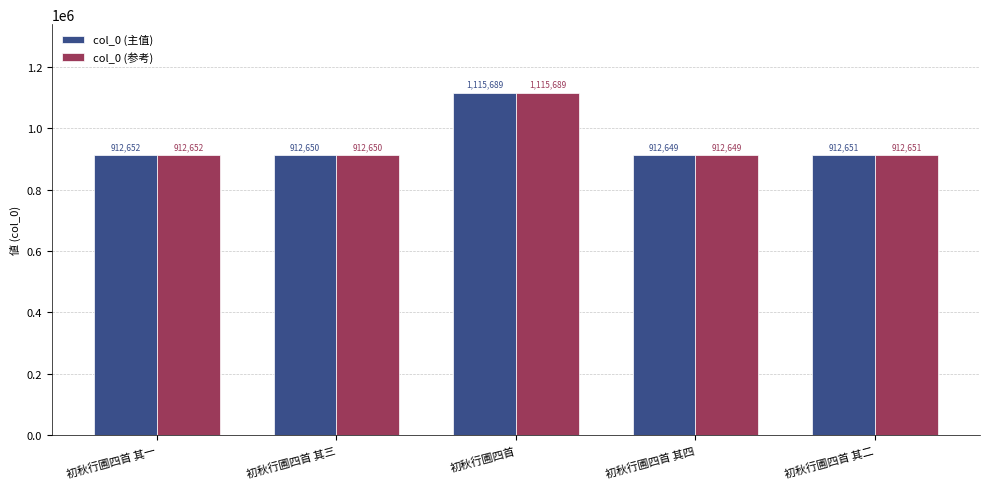

What is the label of the 3rd bar from the left?

初秋行圃四首